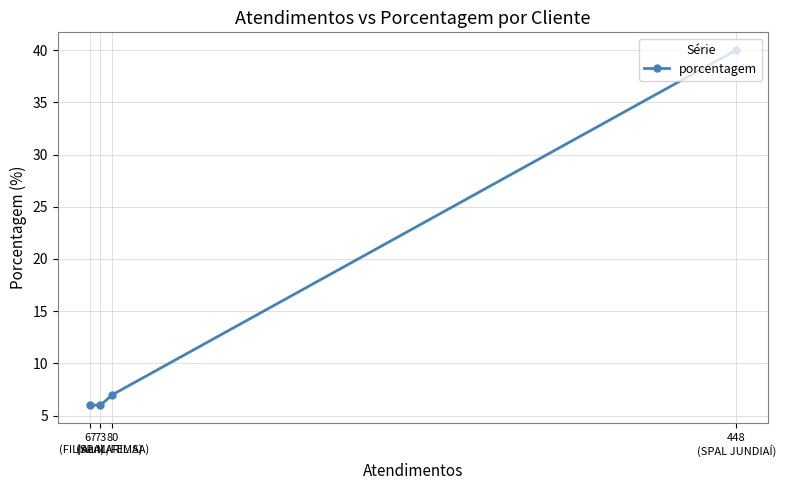

Which label corresponds to the largest value in the chart?

448
(SPAL JUNDIAÍ)